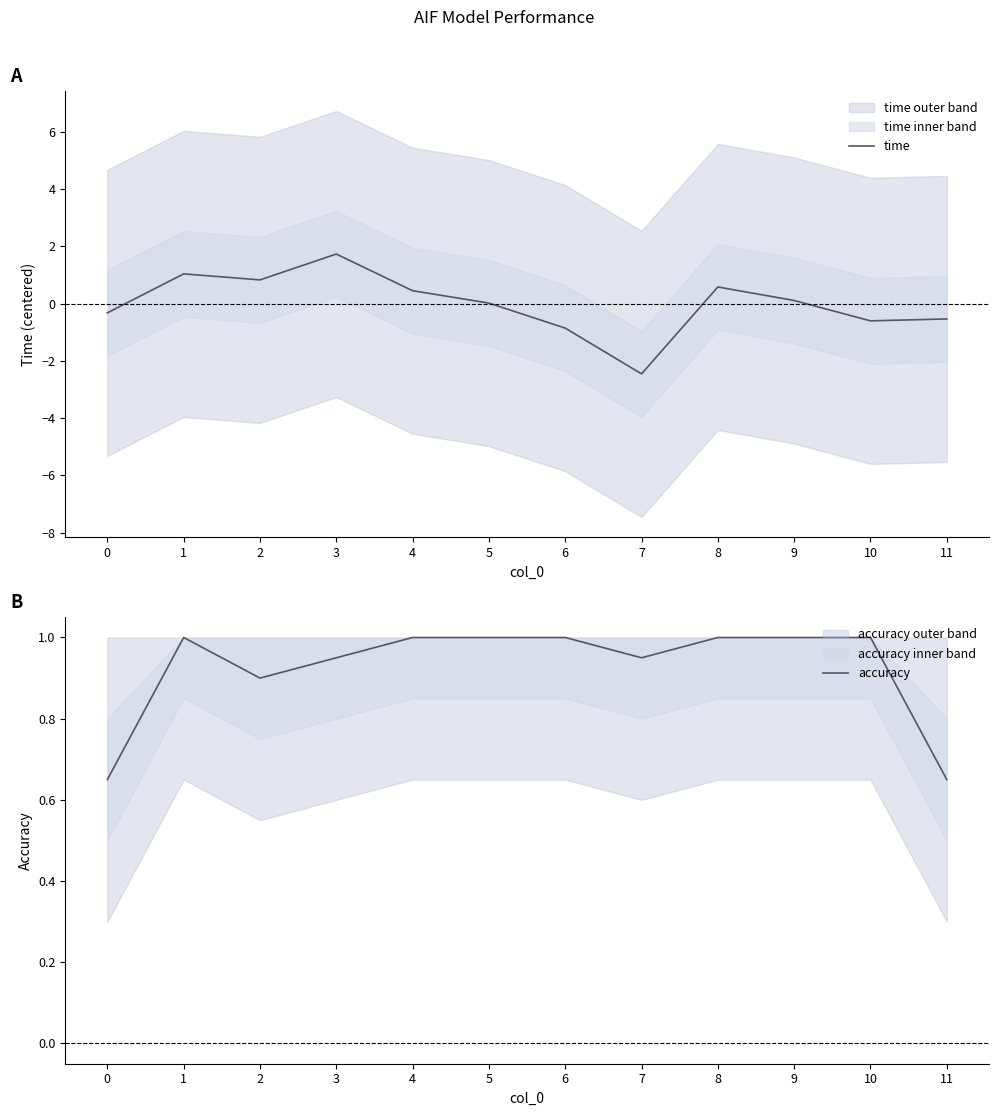

What is the approximate value of time at 8?

0.6